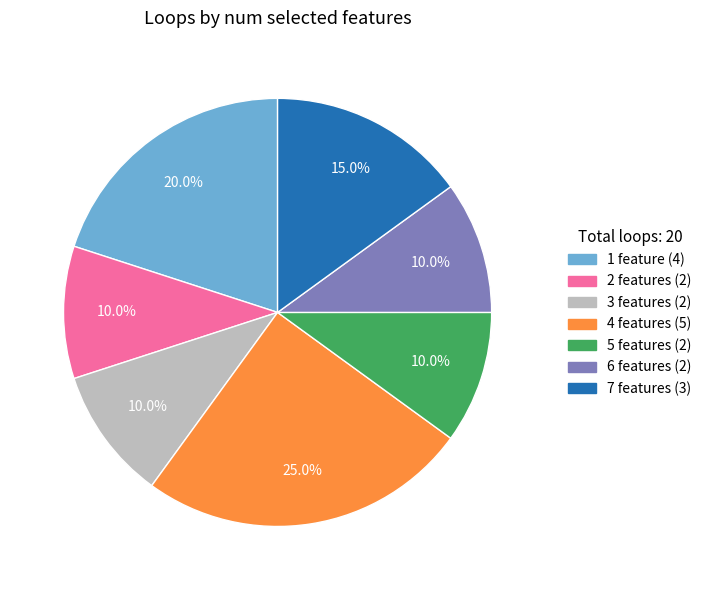

Is there a majority slice in this chart?

No